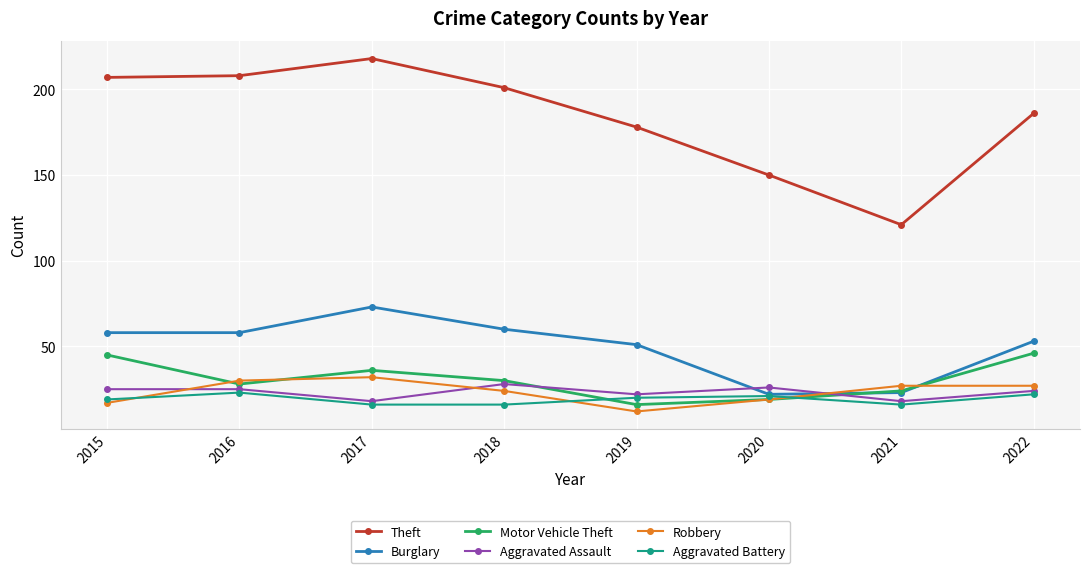

True or false: Theft has more than 2 points higher than both neighbors.

False